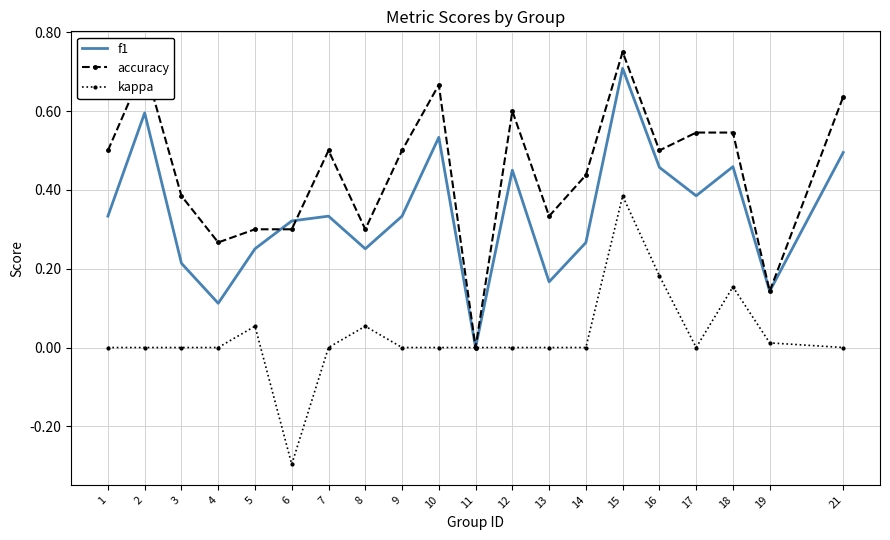

Which label corresponds to the smallest value in the chart?

6